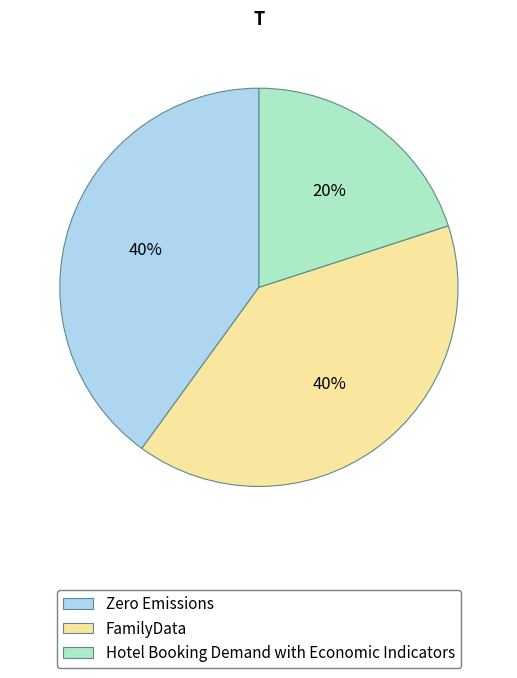

Which category has the smallest portion of the pie?

Hotel Booking Demand with Economic Indicators